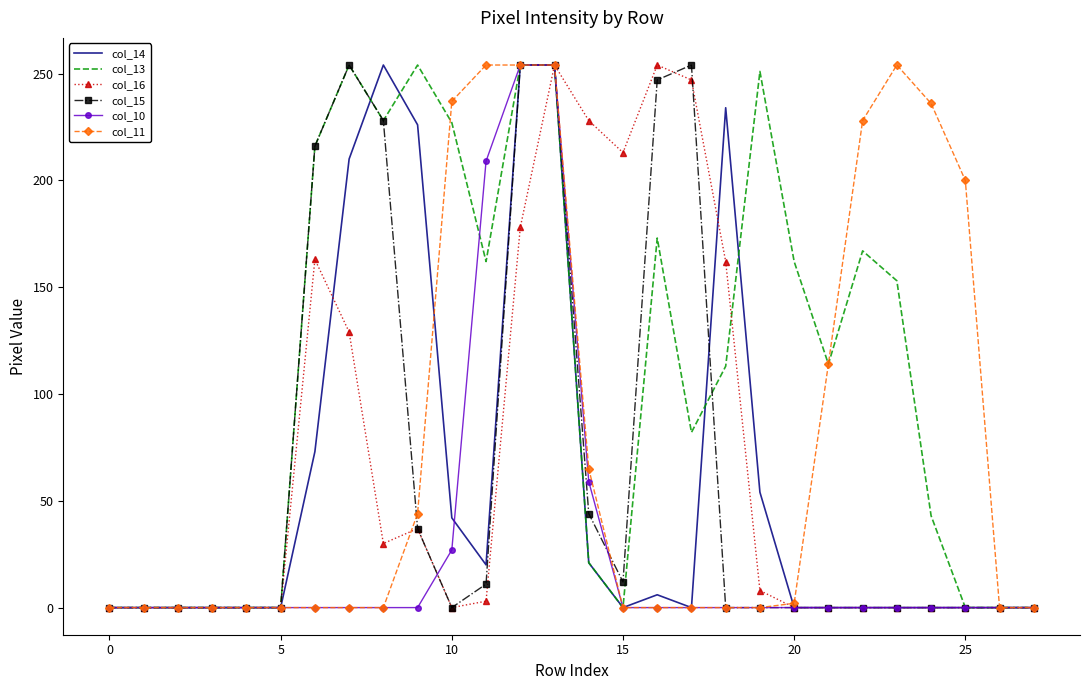

Which series has the largest total across all categories?

col_13